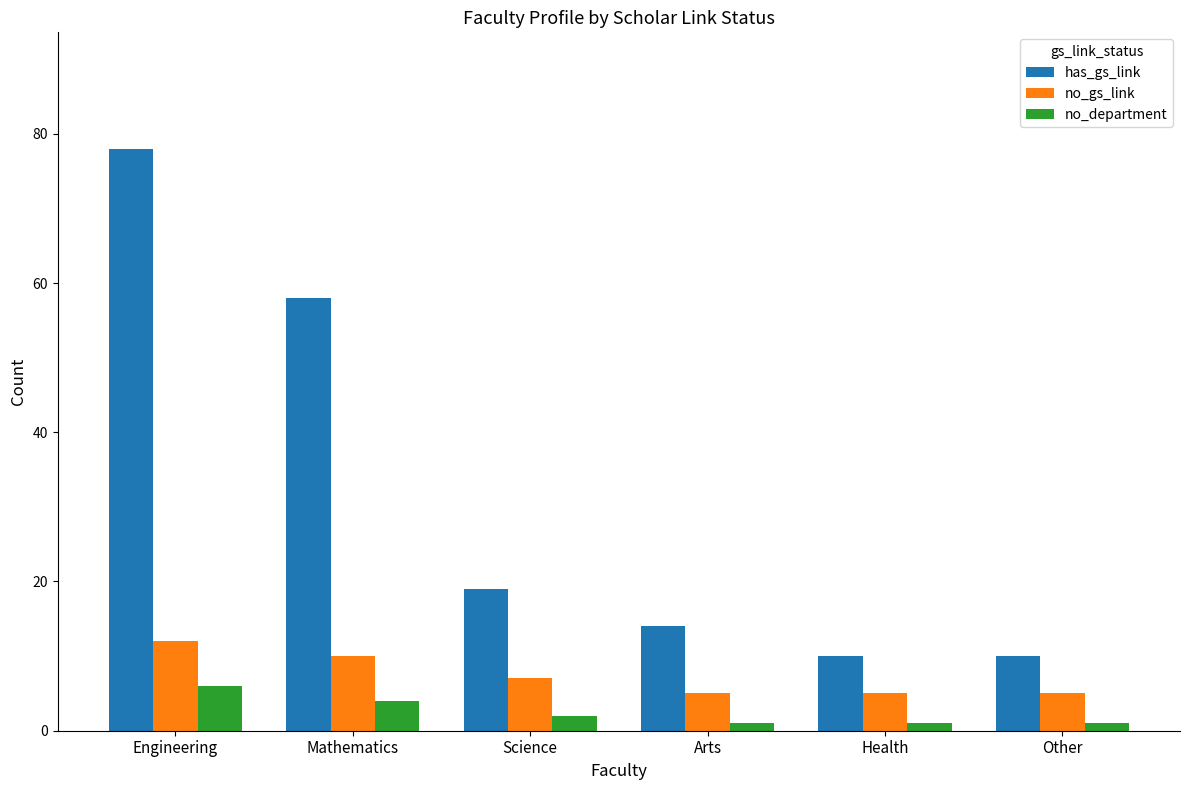

The value of has_gs_link at Engineering is 78. True or false?

True